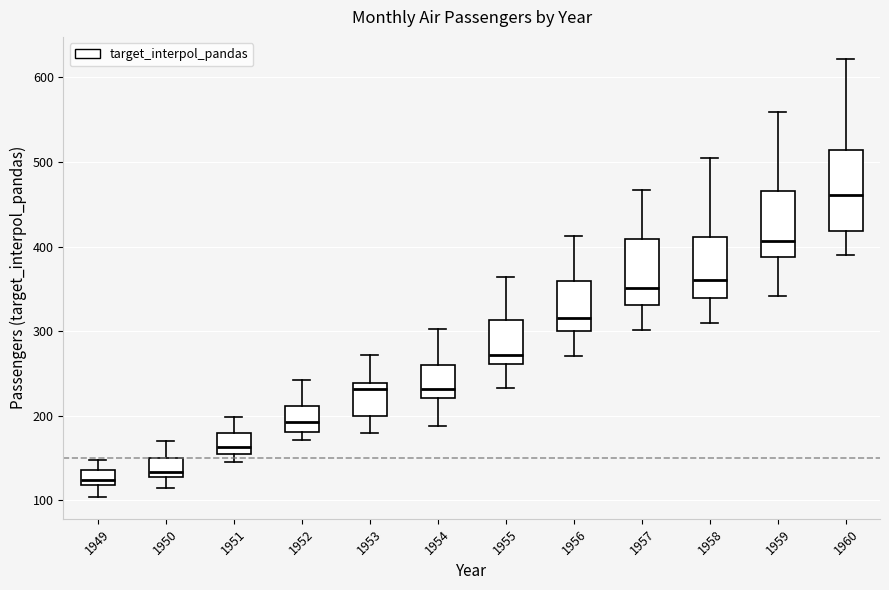

Where is the lower edge of the box at x = 1958 on the y-axis? The values are not printed on the chart, so give them approximately, as read against the axis.

340